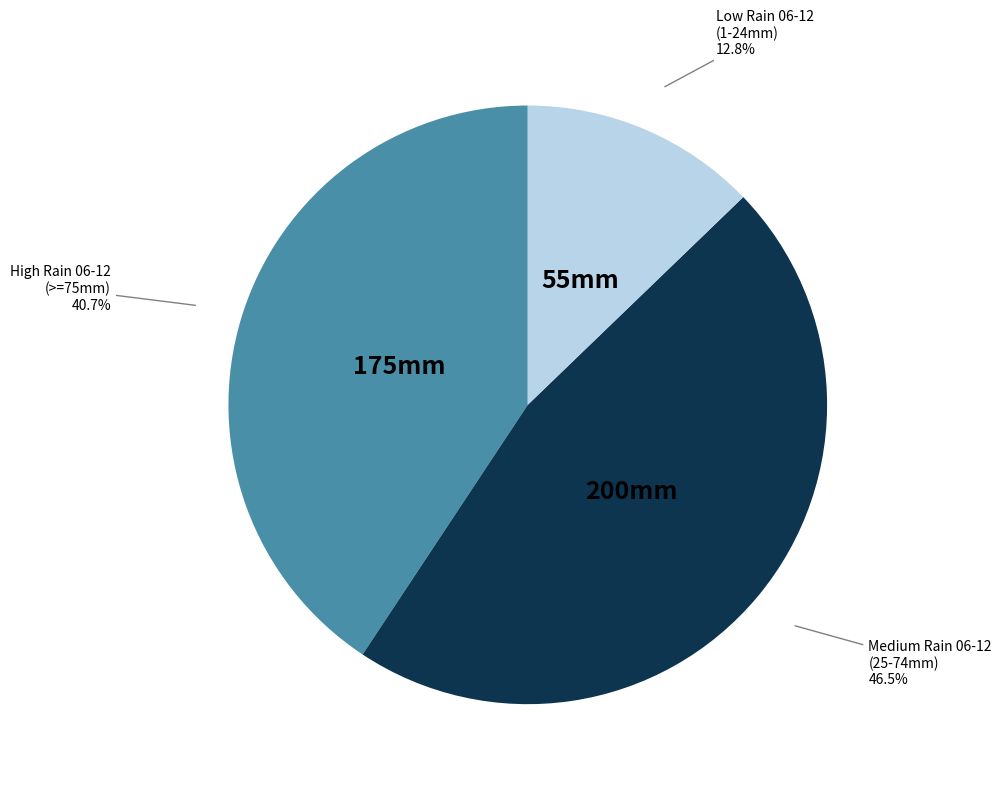

What is the ratio of the value at Low Rain 06-12 (1-24mm) to the value at Medium Rain 06-12 (25-74mm)?

0.3